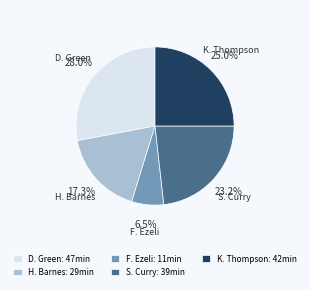

Is there any slice that represents more than half of the pie?

No